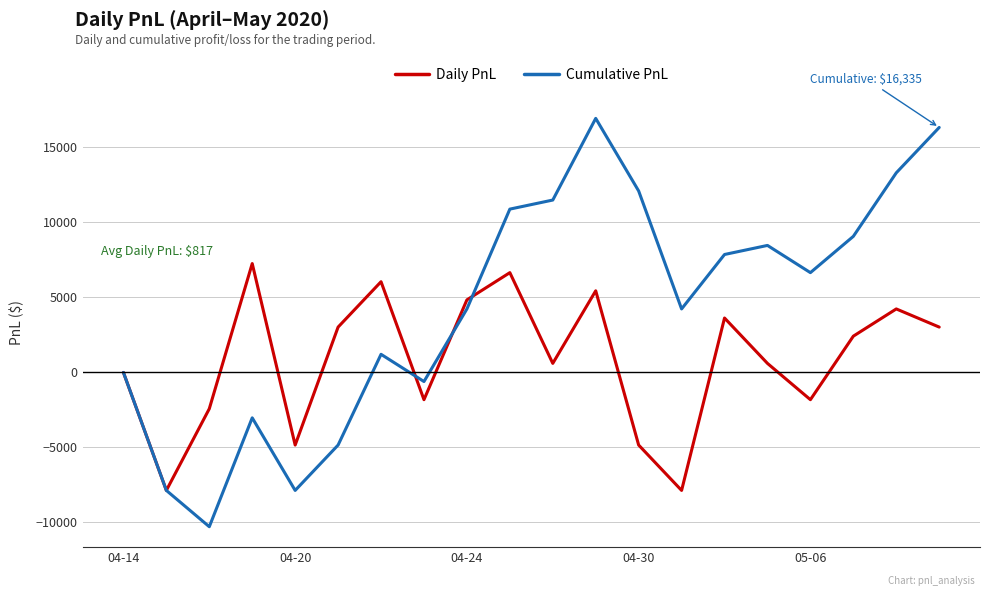

What is the difference between the maximum and minimum values in the Cumulative PnL series?

27225